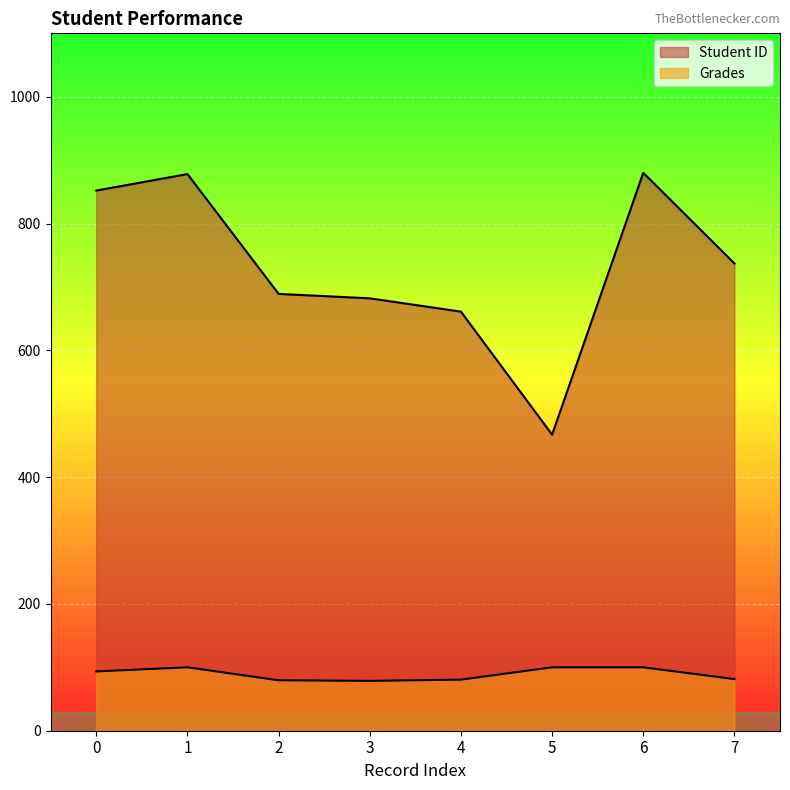

List the series in order of their peak value, lowest first.

Grades, Student ID